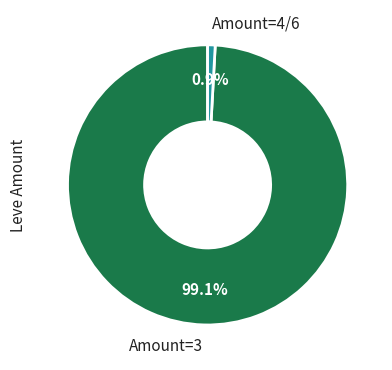

What is the total percentage of Amount=4/6 and Amount=3?

100.0%